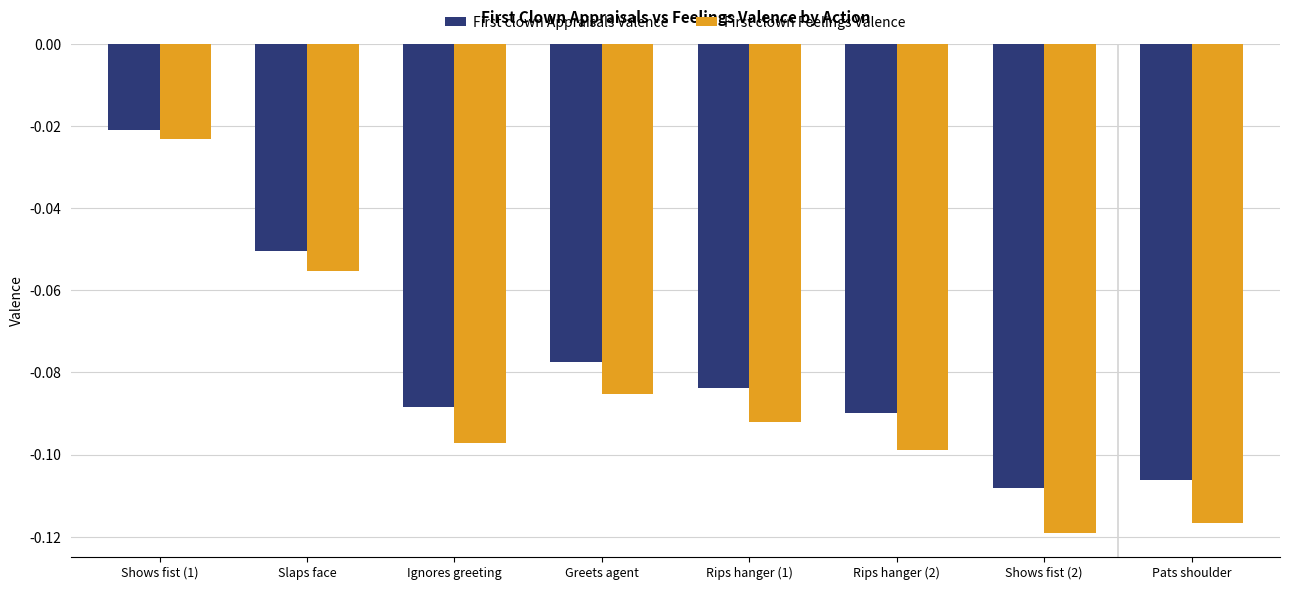

The First clown Feelings Valence series shows -0.1 at Shows fist (2). True or false?

True